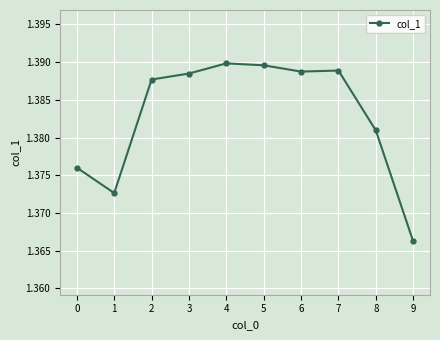

Which category has the lowest value across all series?

9